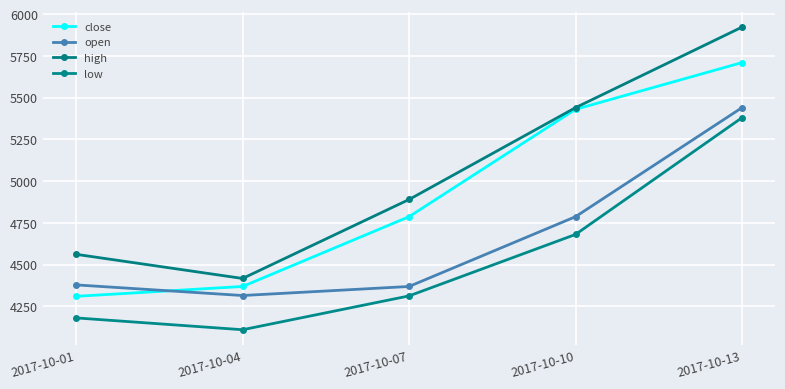

How many values in the low series are below 4312?

2